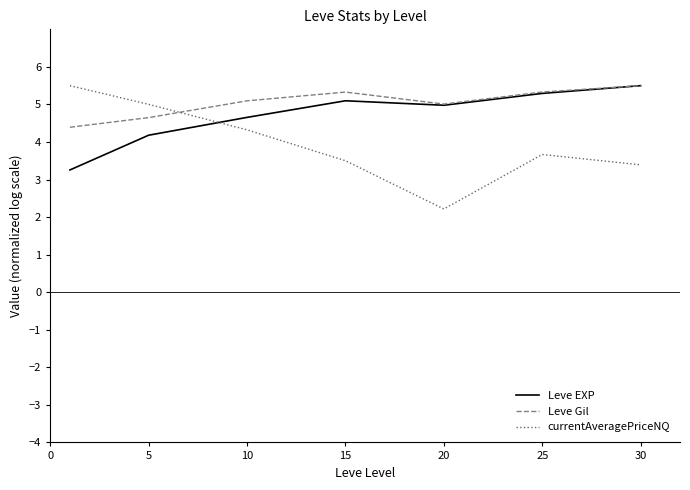

Rank the series by their average value, from highest to lowest.

Leve Gil, Leve EXP, currentAveragePriceNQ